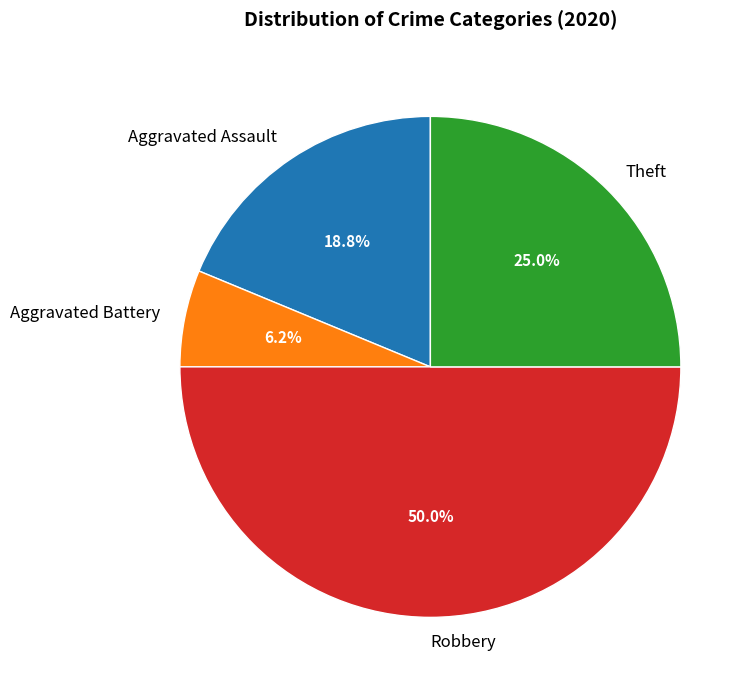

To the nearest percent, what percentage of the pie is Theft?

25%